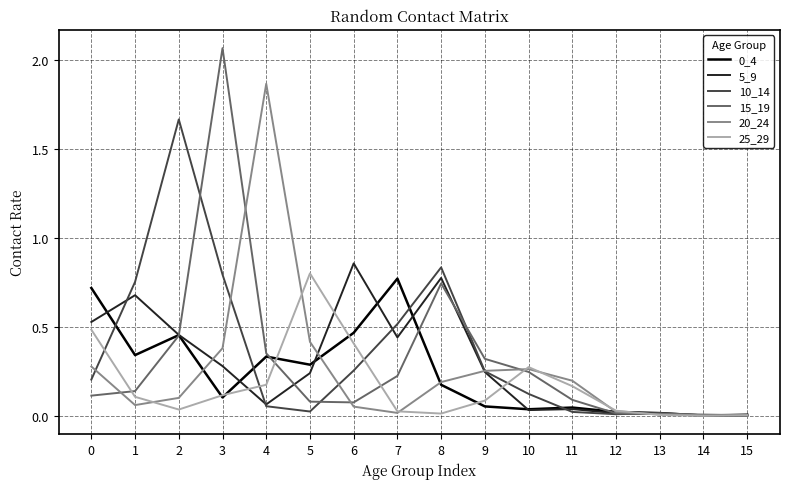

Which series changed the most between 1 and 10?

5_9